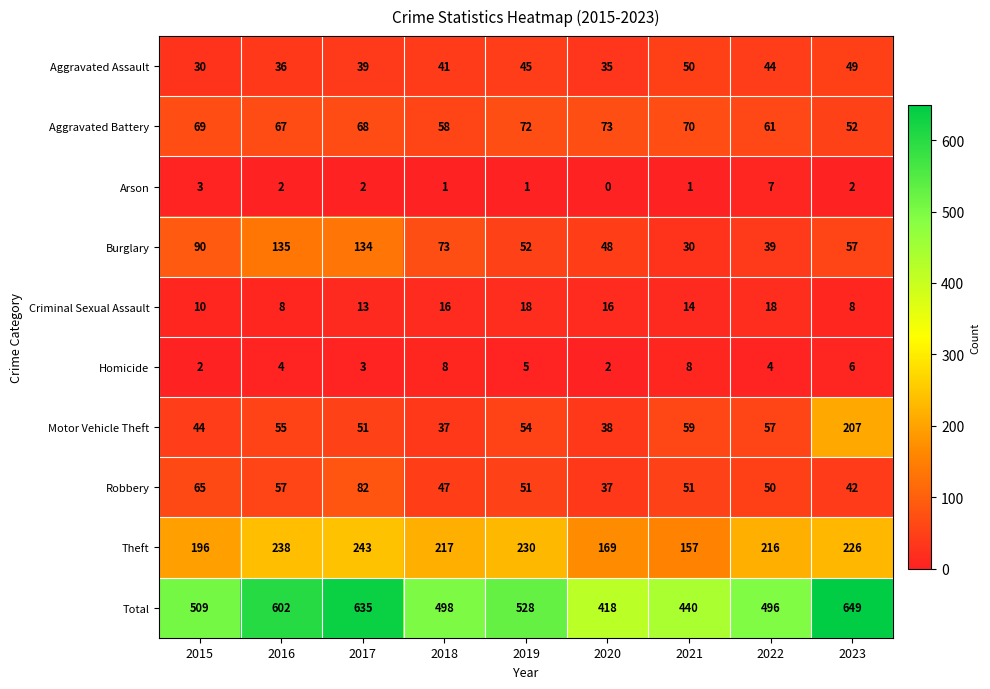

What is the average value of the Aggravated Assault series?

41